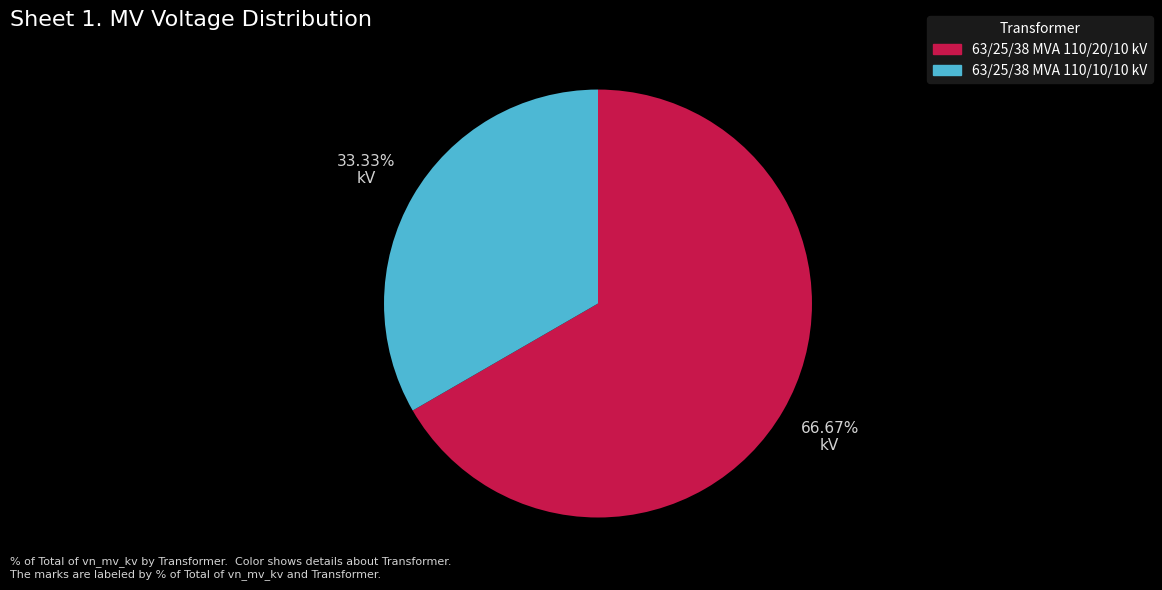

To the nearest percent, what is the combined percentage of 63/25/38 MVA 110/20/10 kV and 63/25/38 MVA 110/10/10 kV?

100%